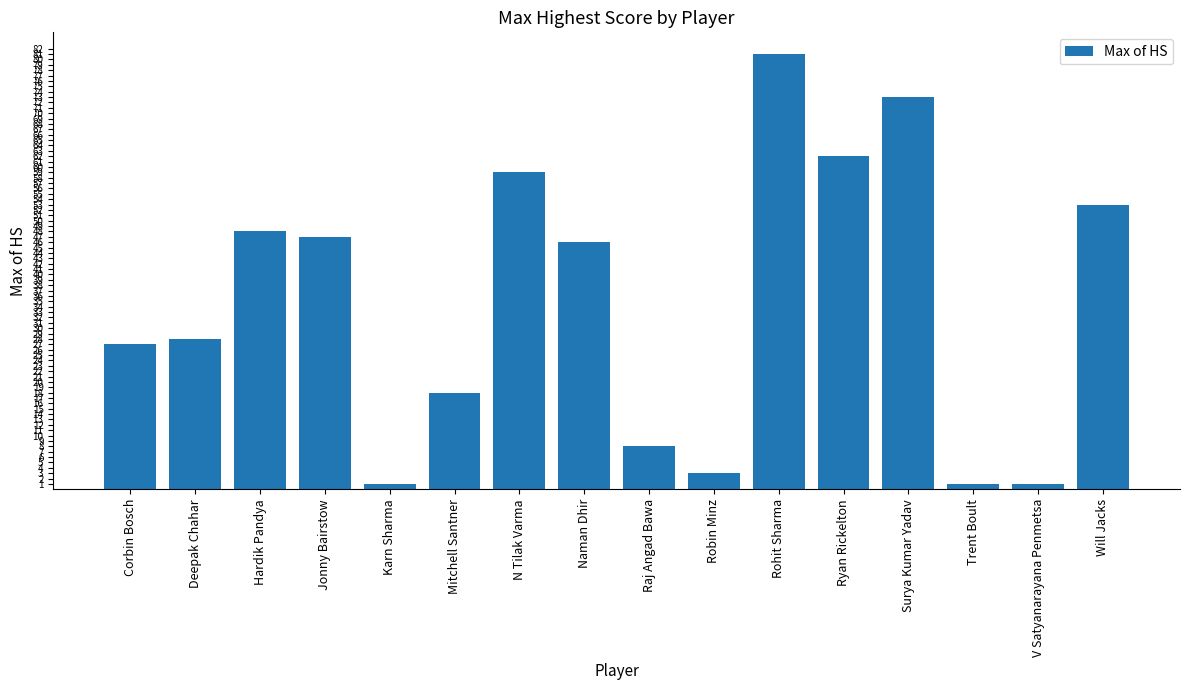

What is the label of the 14th bar from the left?

Trent Boult